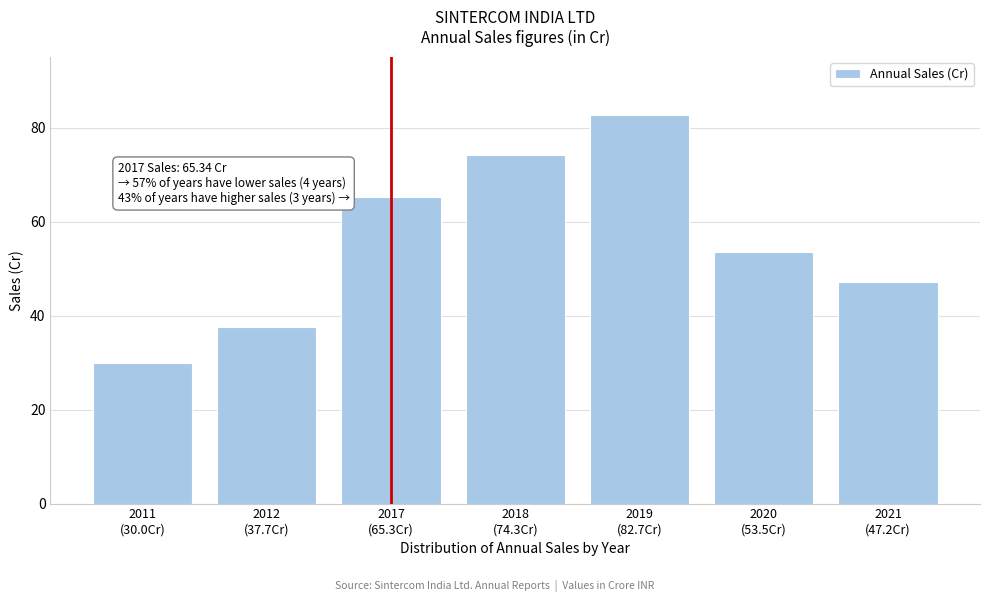

Reading right to left, extract all data points from this chart.

47.2	53.5	82.7	74.3	65.3	37.7	30.0